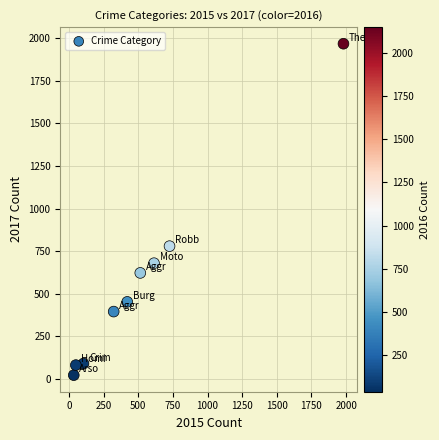

What Y value in the scatter plot is closest to 995?

780